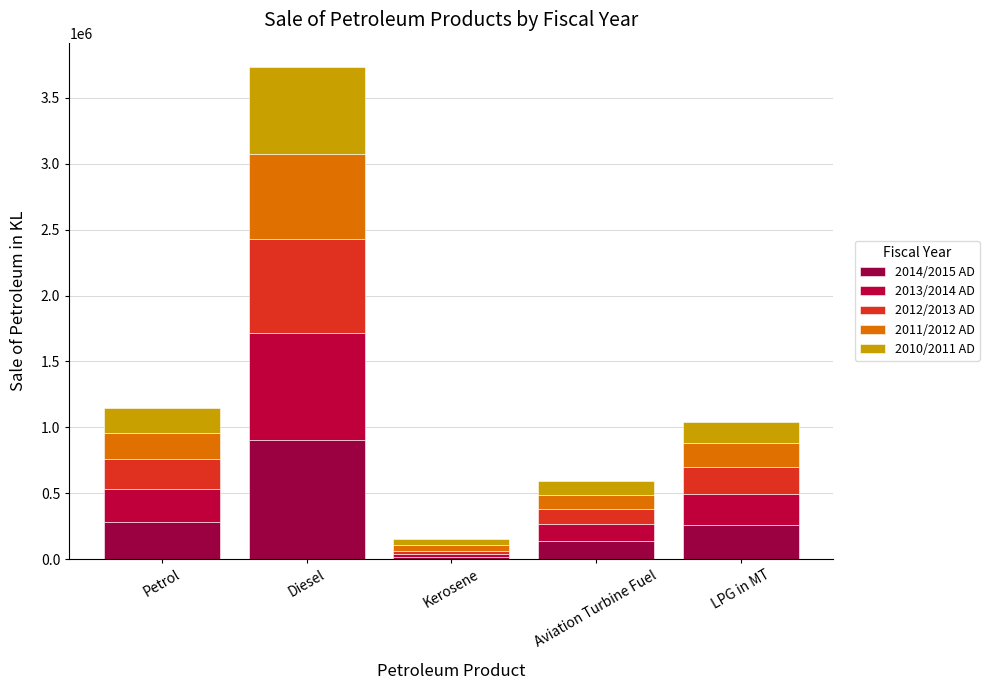

Does the chart contain any negative values?

No